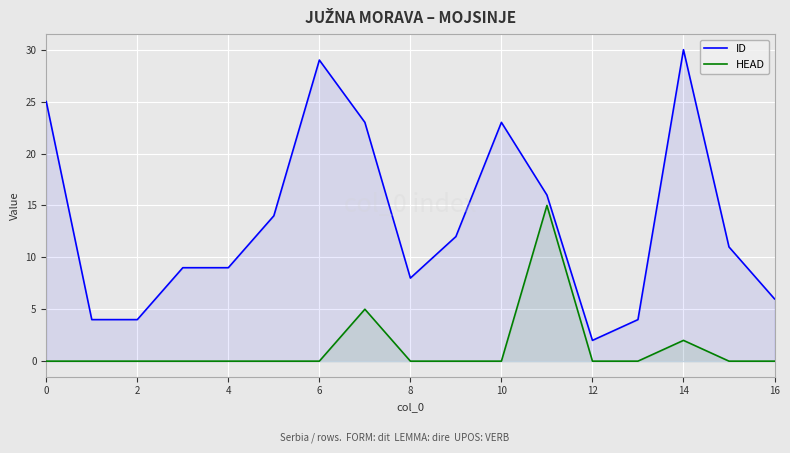

What is the total value across all series at 6?

29